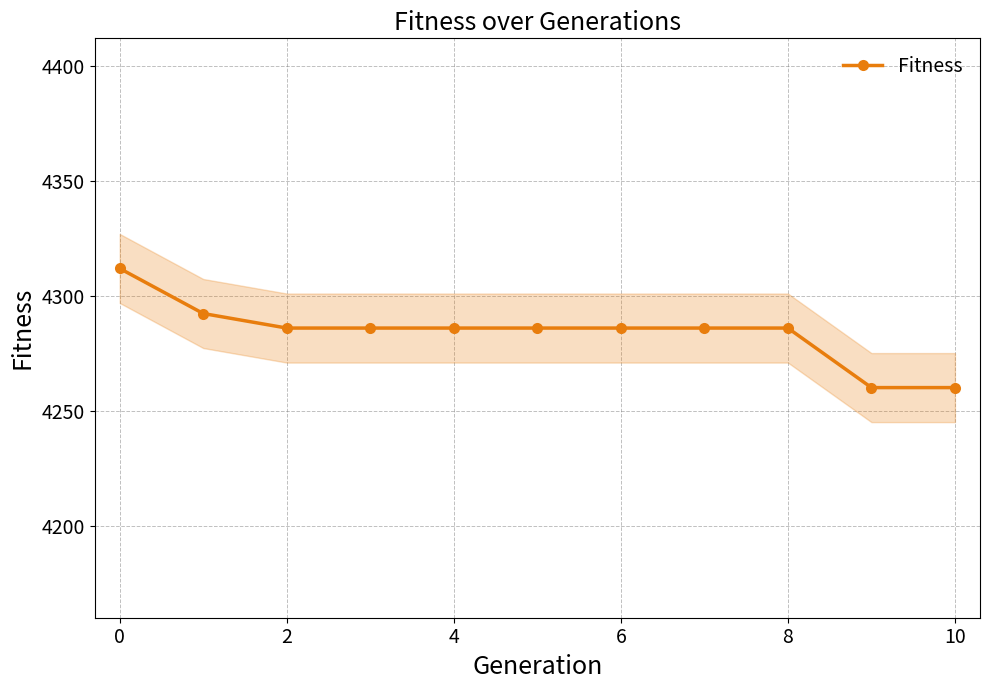

What is the sum of all values?

47126.9